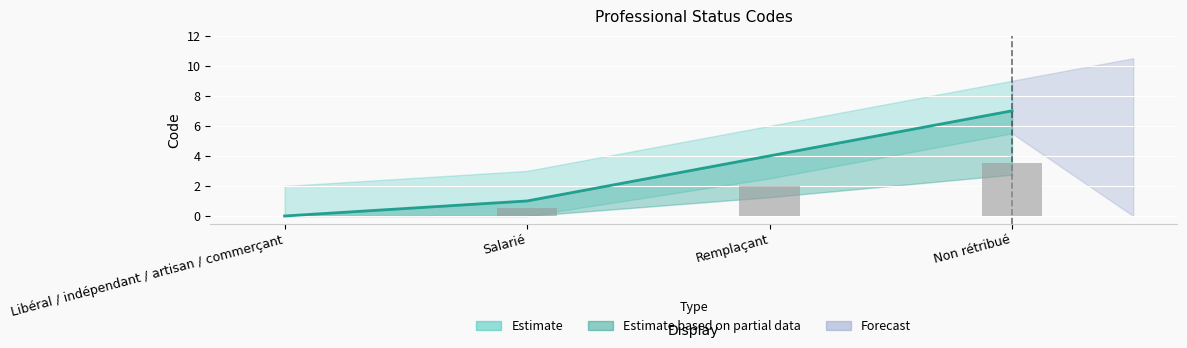

Does the chart contain any negative values?

No